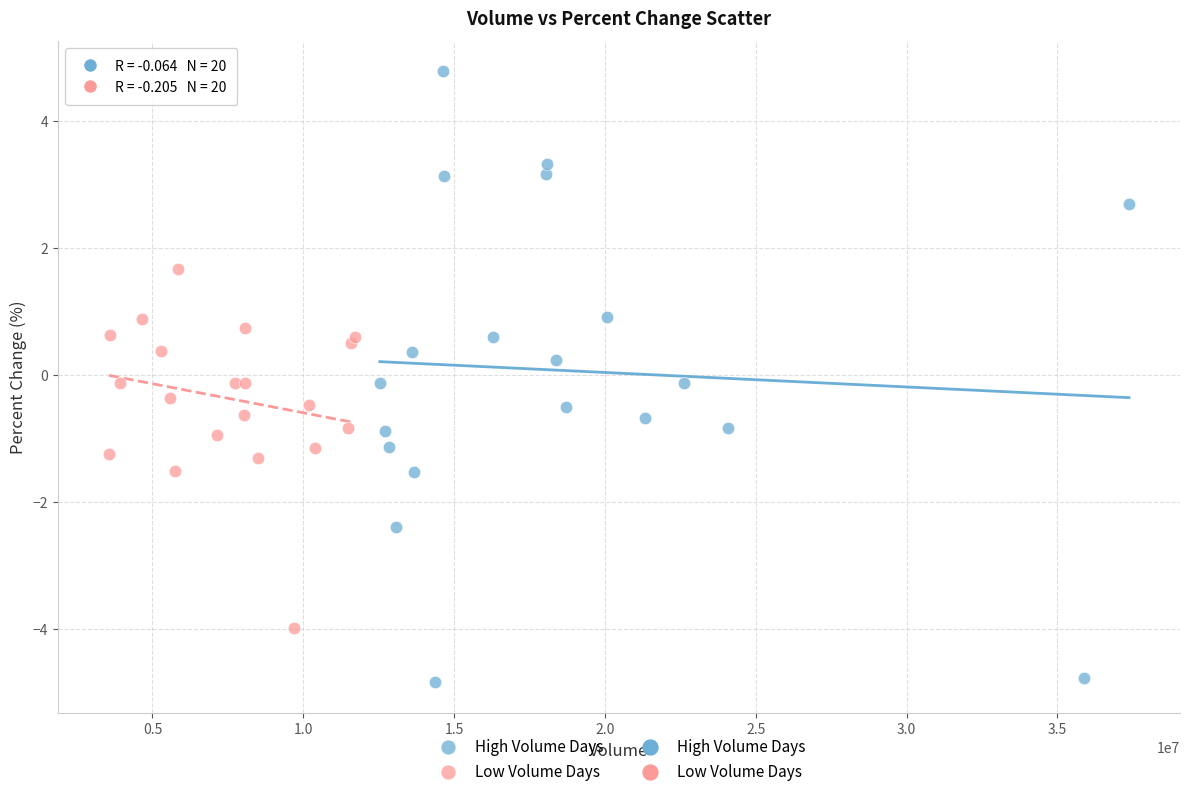

Which series contains the highest Y value?

High Volume Days